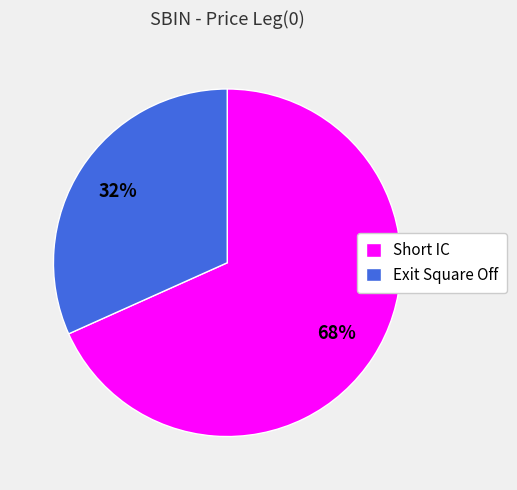

Which has a higher value, Short IC or Exit Square Off?

Short IC